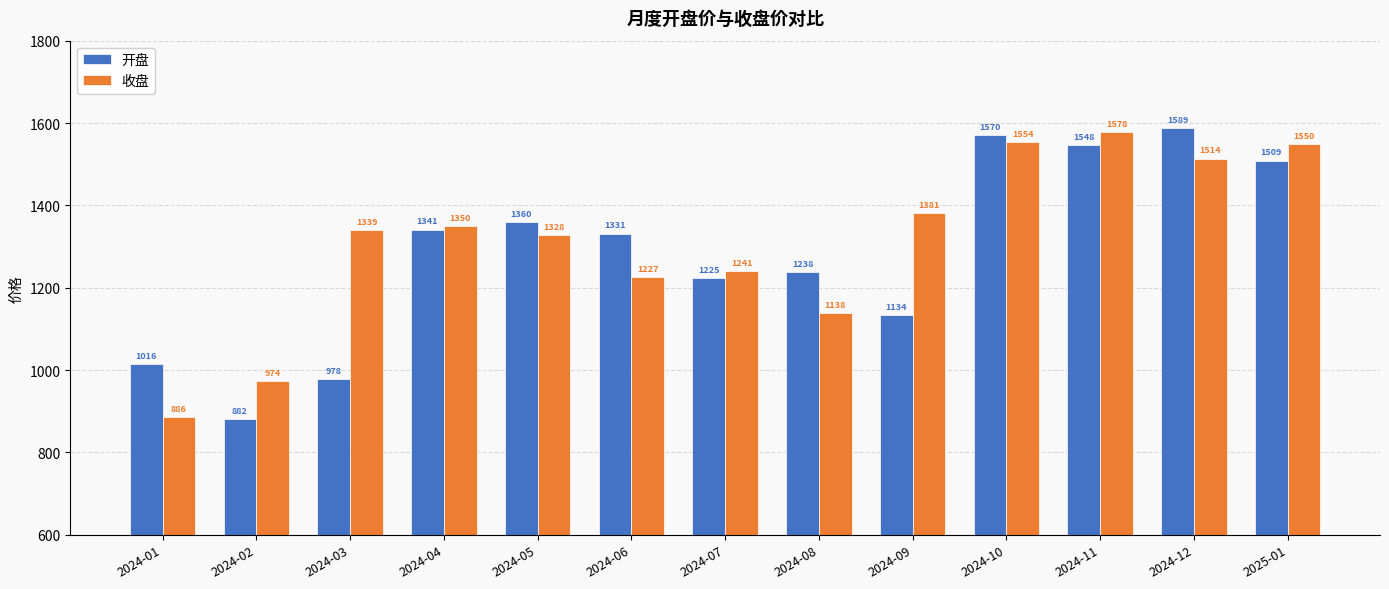

Which series changed the most between 2024-09 and 2024-11?

开盘